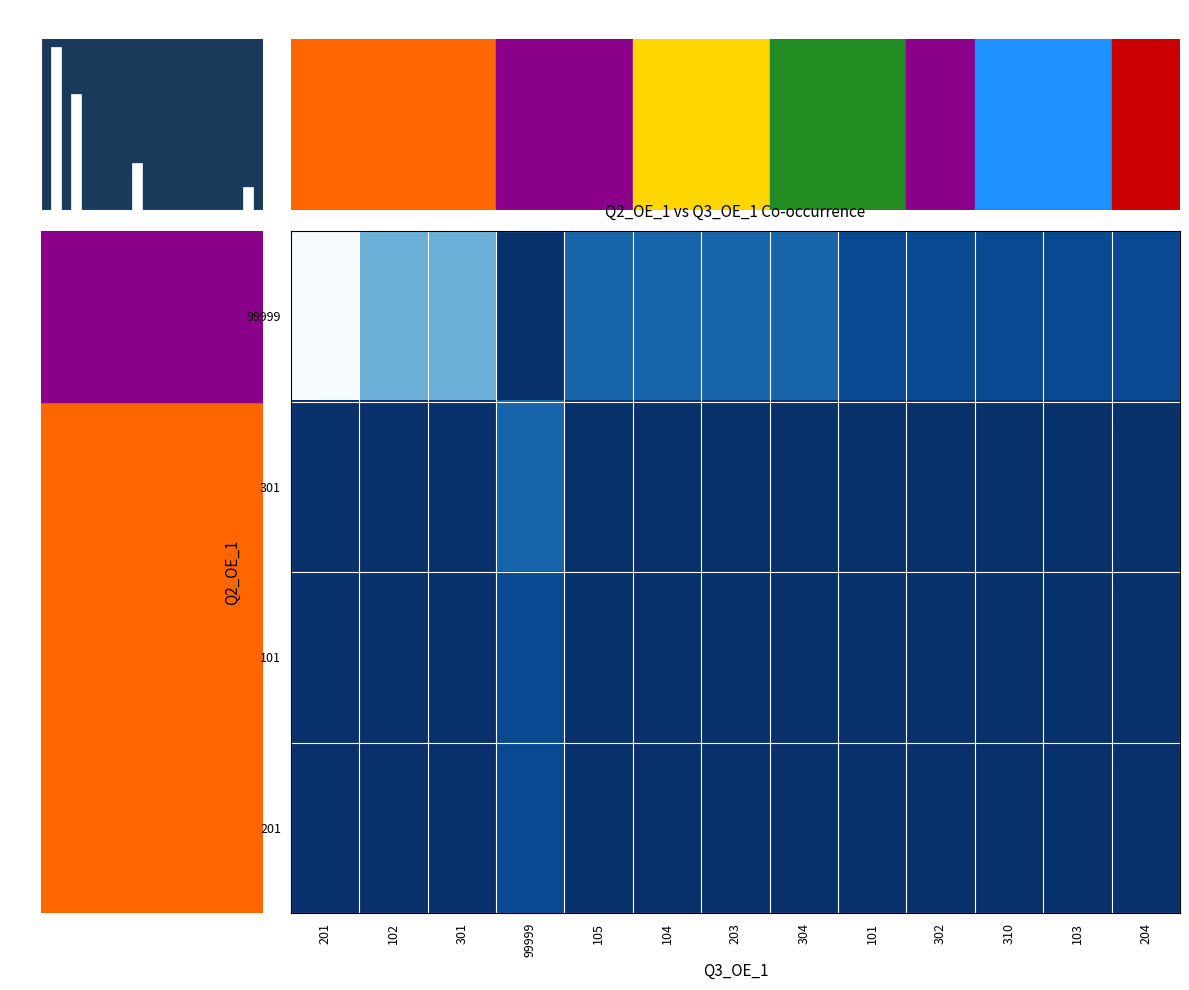

Between 103 and 302, which is larger?

103